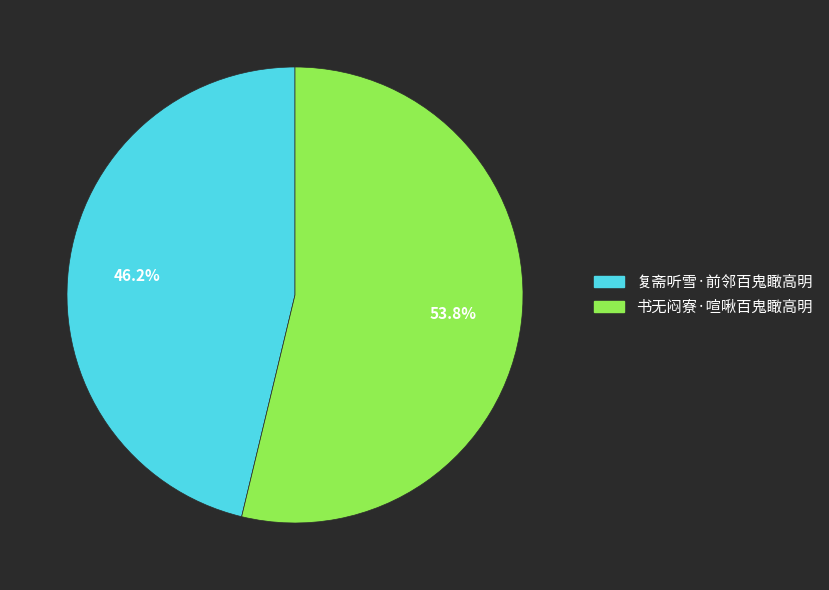

Which slice is the smallest?

复斋听雪·前邻百鬼瞰高明